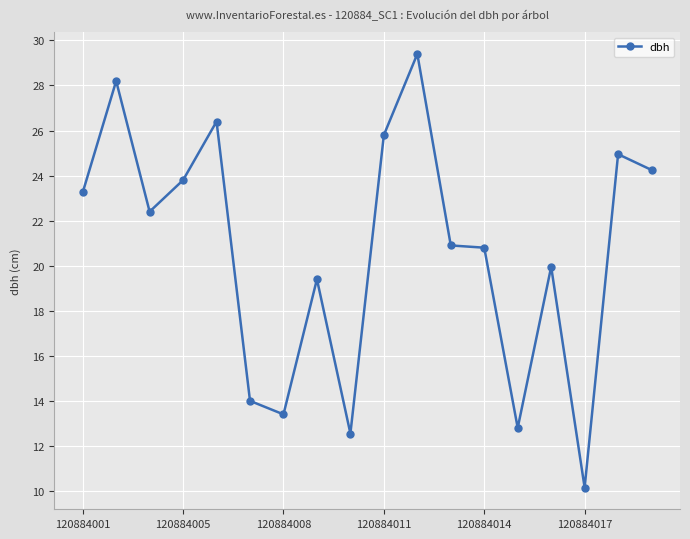

What is the maximum value shown in the chart?

29.4